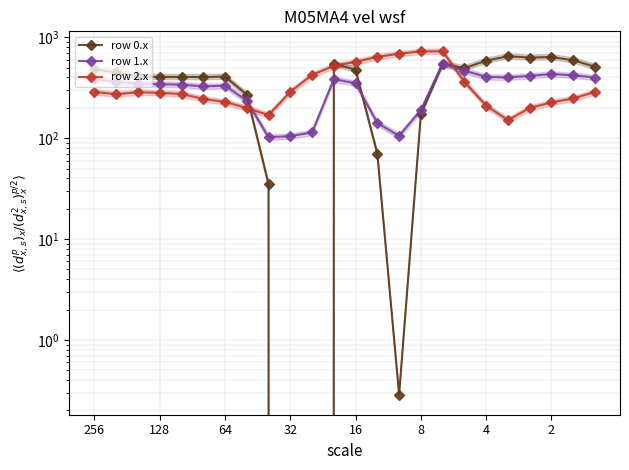

Is this an area chart (filled region under the line)?

No